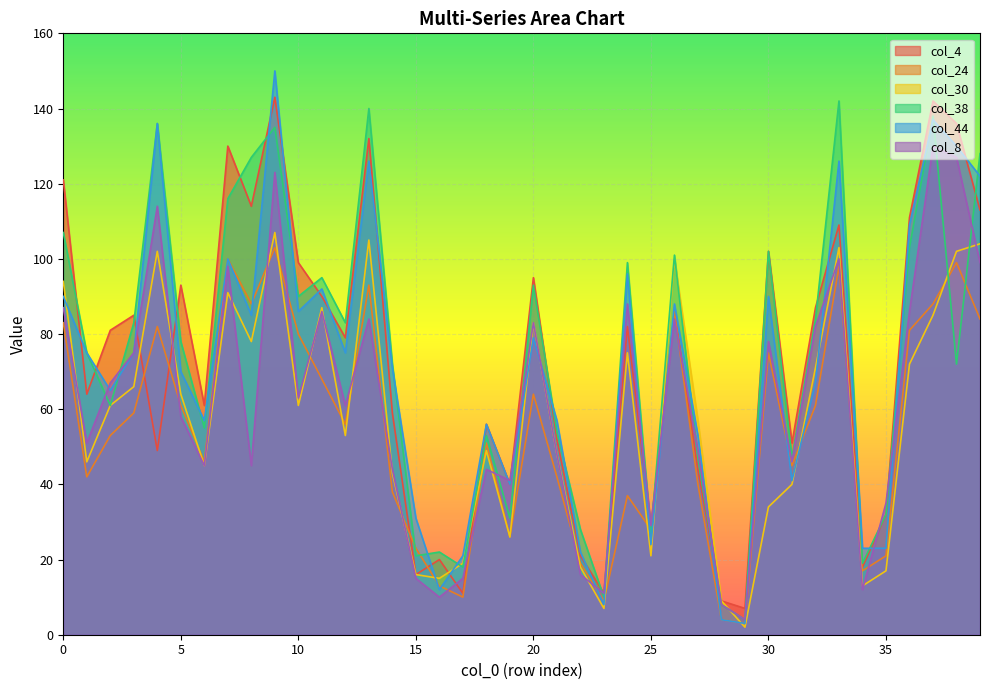

How many intersections are there between col_38 and col_44?

19